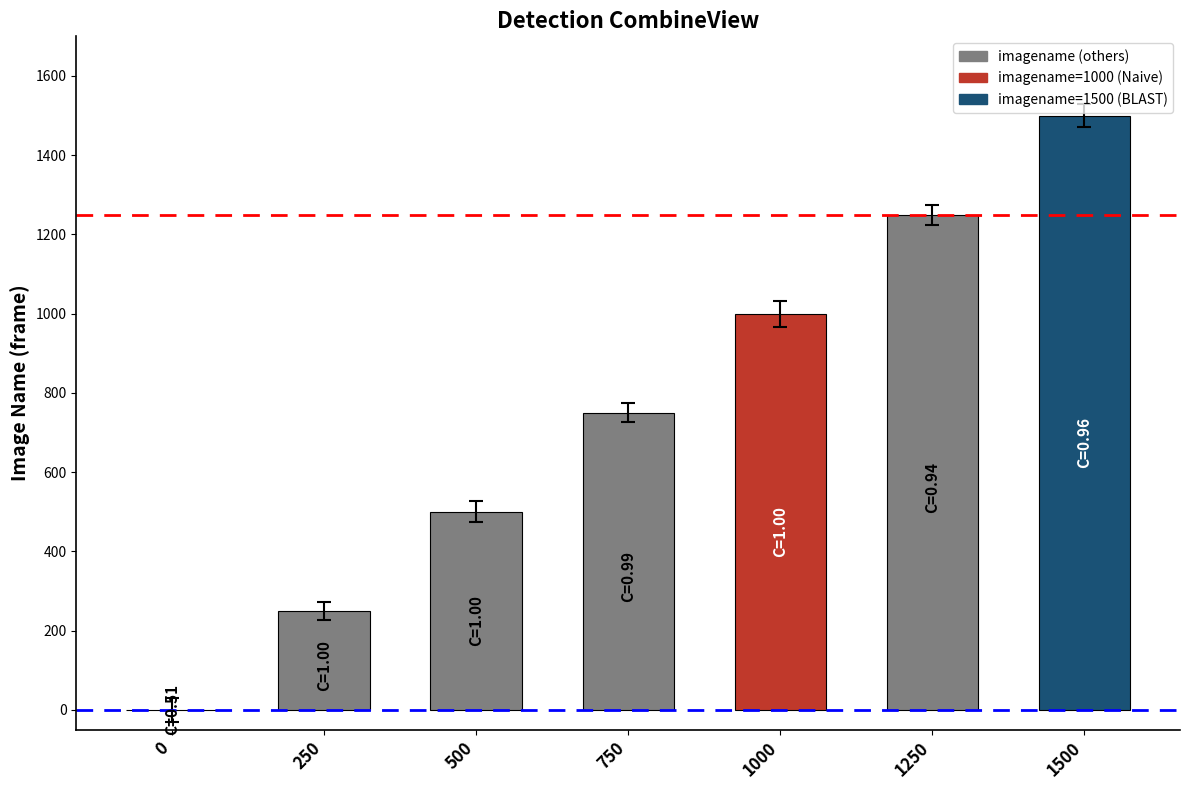

How many series are shown in this chart?

1